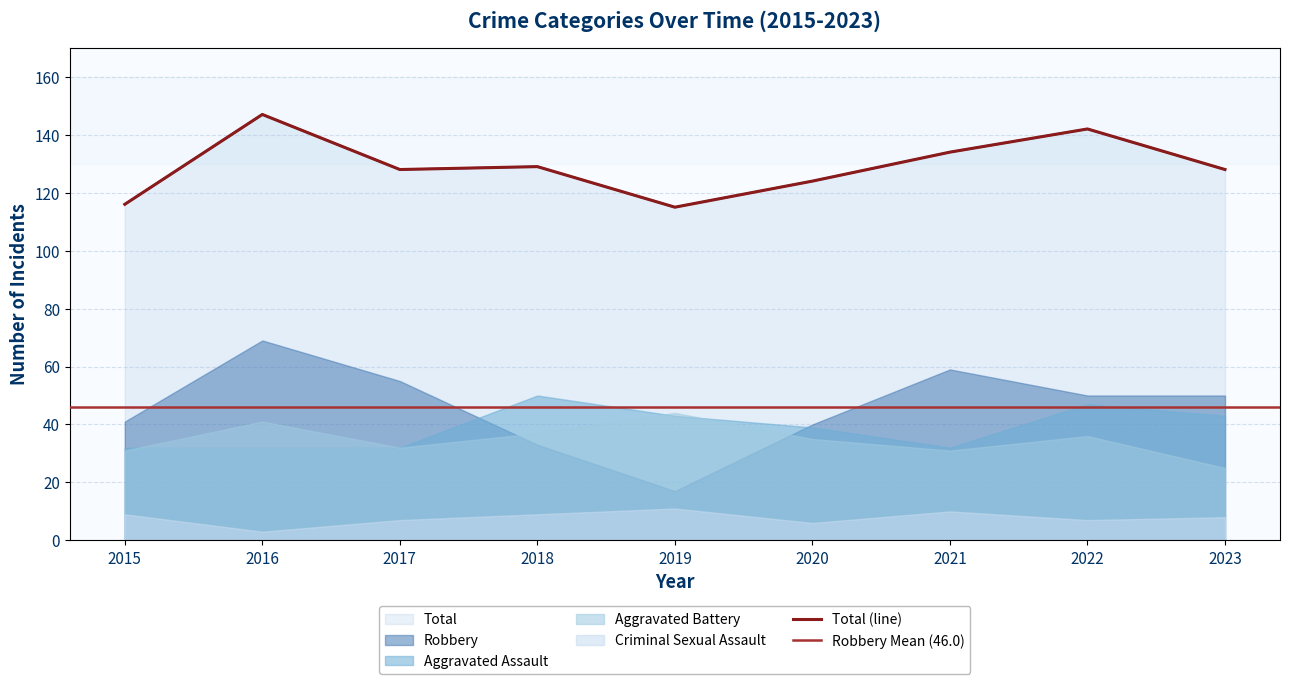

True or false: Criminal Sexual Assault and Aggravated Assault intersect in this chart.

False